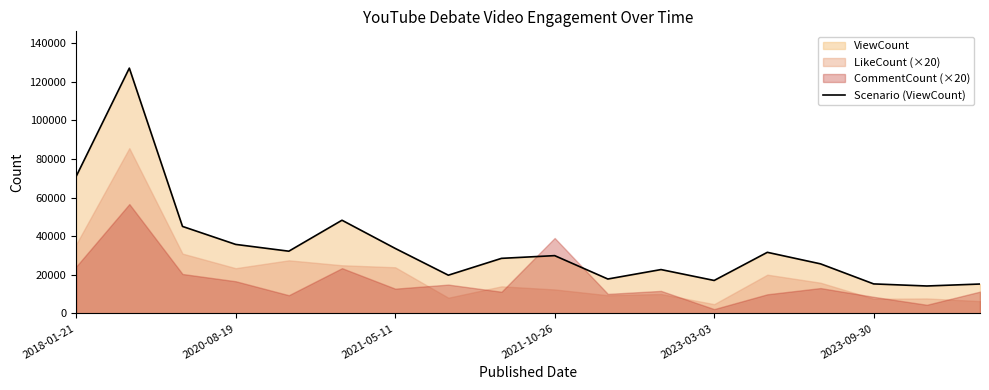

What is the minimum value for Scenario (ViewCount)?

14226